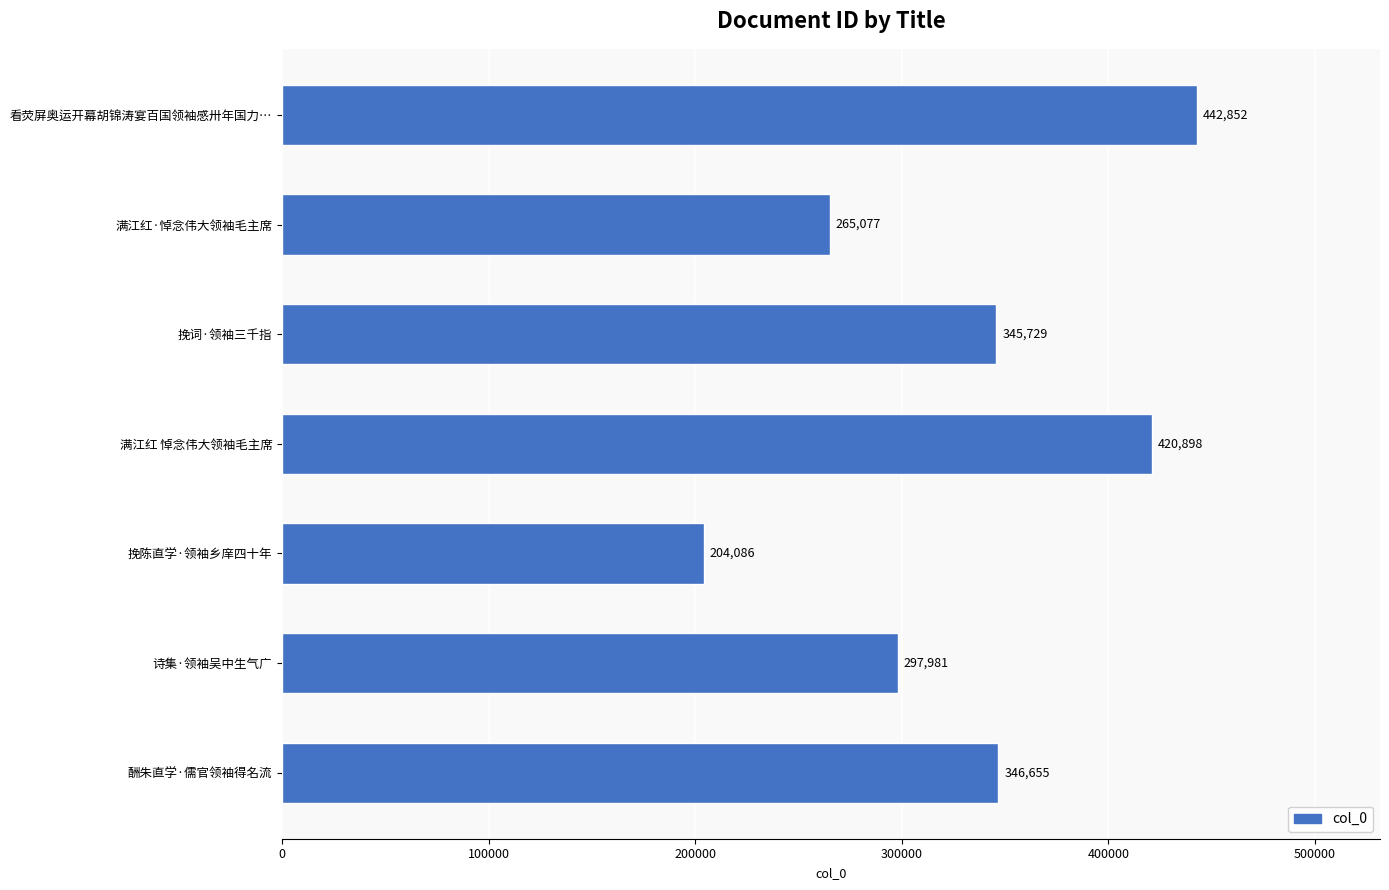

Reading bottom to top, list all the values displayed in this chart.

酬朱直学·儒官领袖得名流=346655	诗集·领袖吴中生气广=297981	挽陈直学·领袖乡庠四十年=204086	满江红 悼念伟大领袖毛主席=420898	挽词·领袖三千指=345729	满江红·悼念伟大领袖毛主席=265077	看荧屏奥运开幕胡锦涛宴百国领袖感卅年国力…=442852